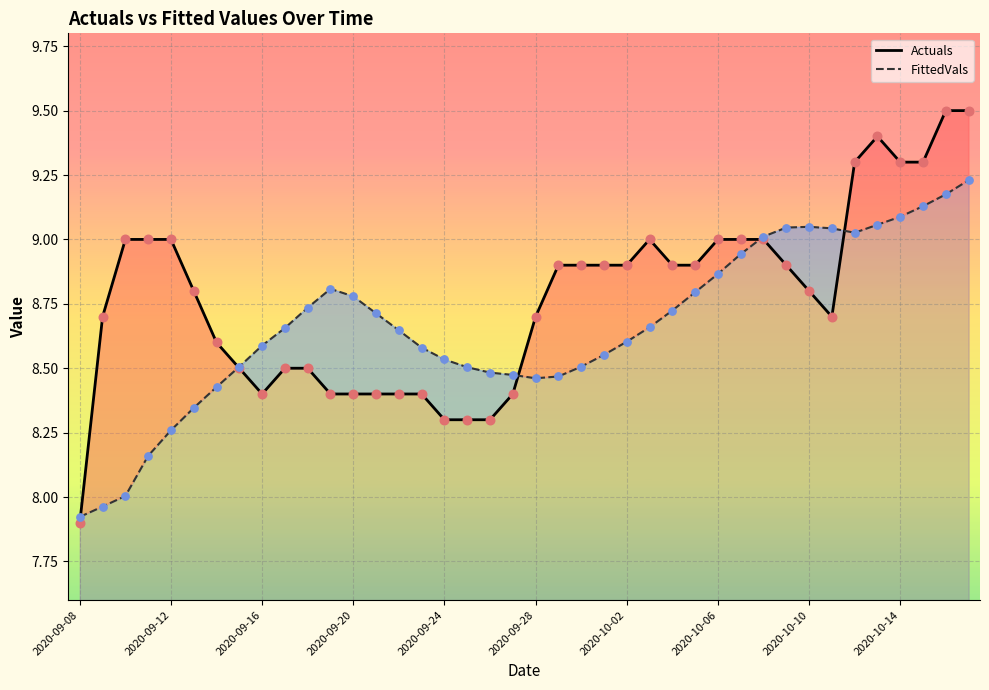

Which series contains the lowest Y value?

Actuals